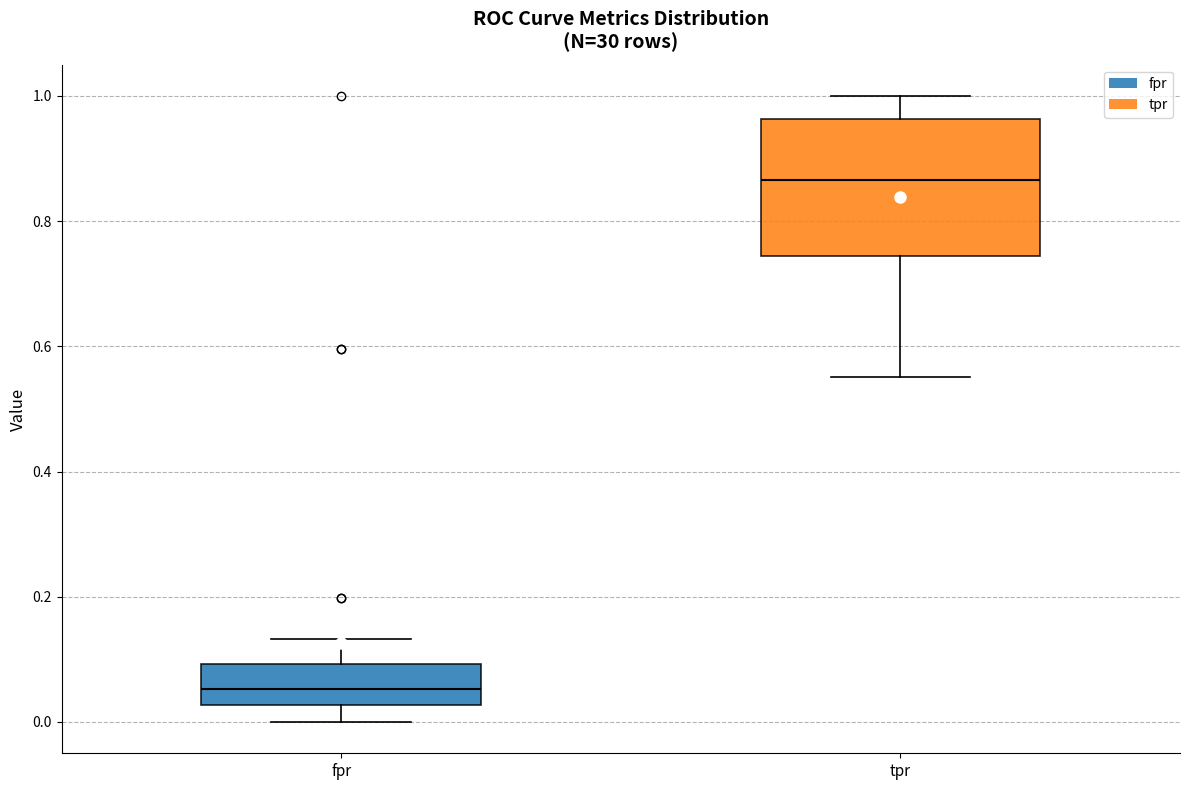

Comparing the boxes themselves (not the whiskers), which one is the tallest?

tpr